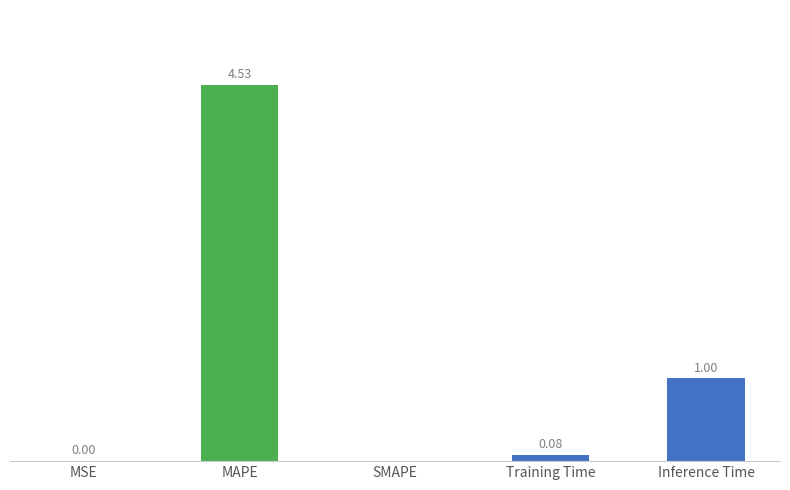

Which has a higher value, MAPE or SMAPE?

MAPE